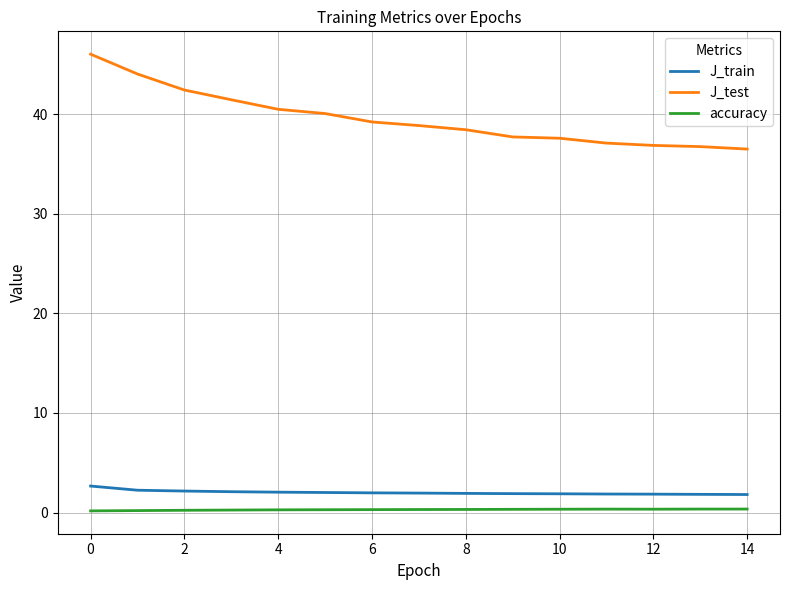

Rank the series by their maximum value, from highest to lowest.

J_test, J_train, accuracy